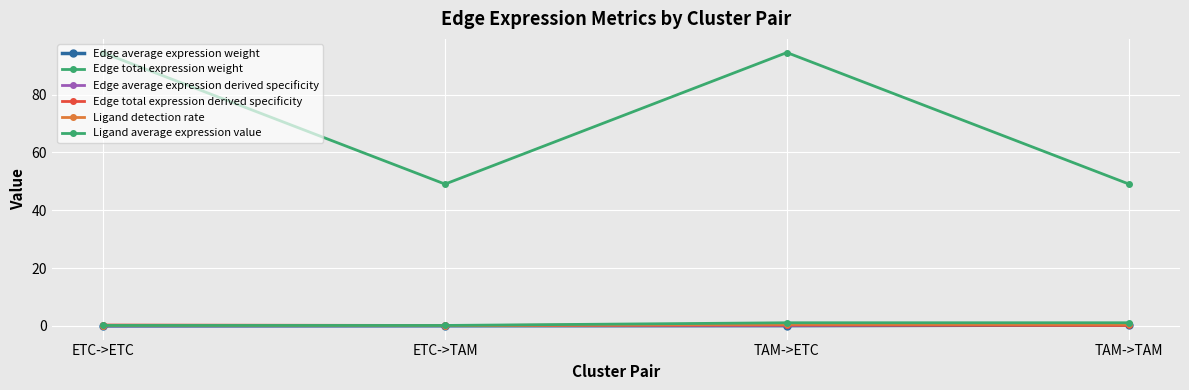

How many lines are shown in the chart?

6